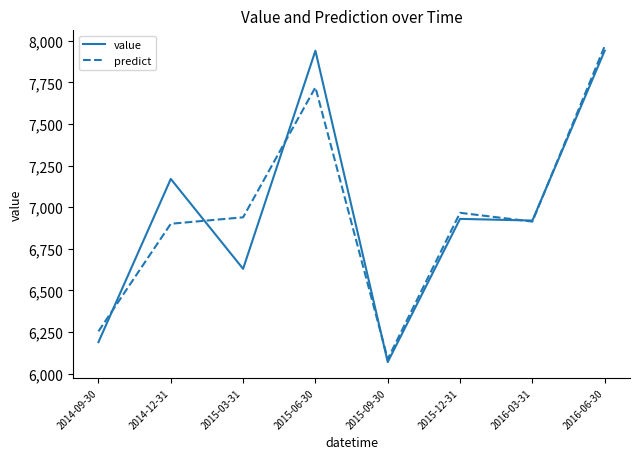

Is the value of predict at 2016-03-31 greater than the value of value at 2014-09-30?

Yes